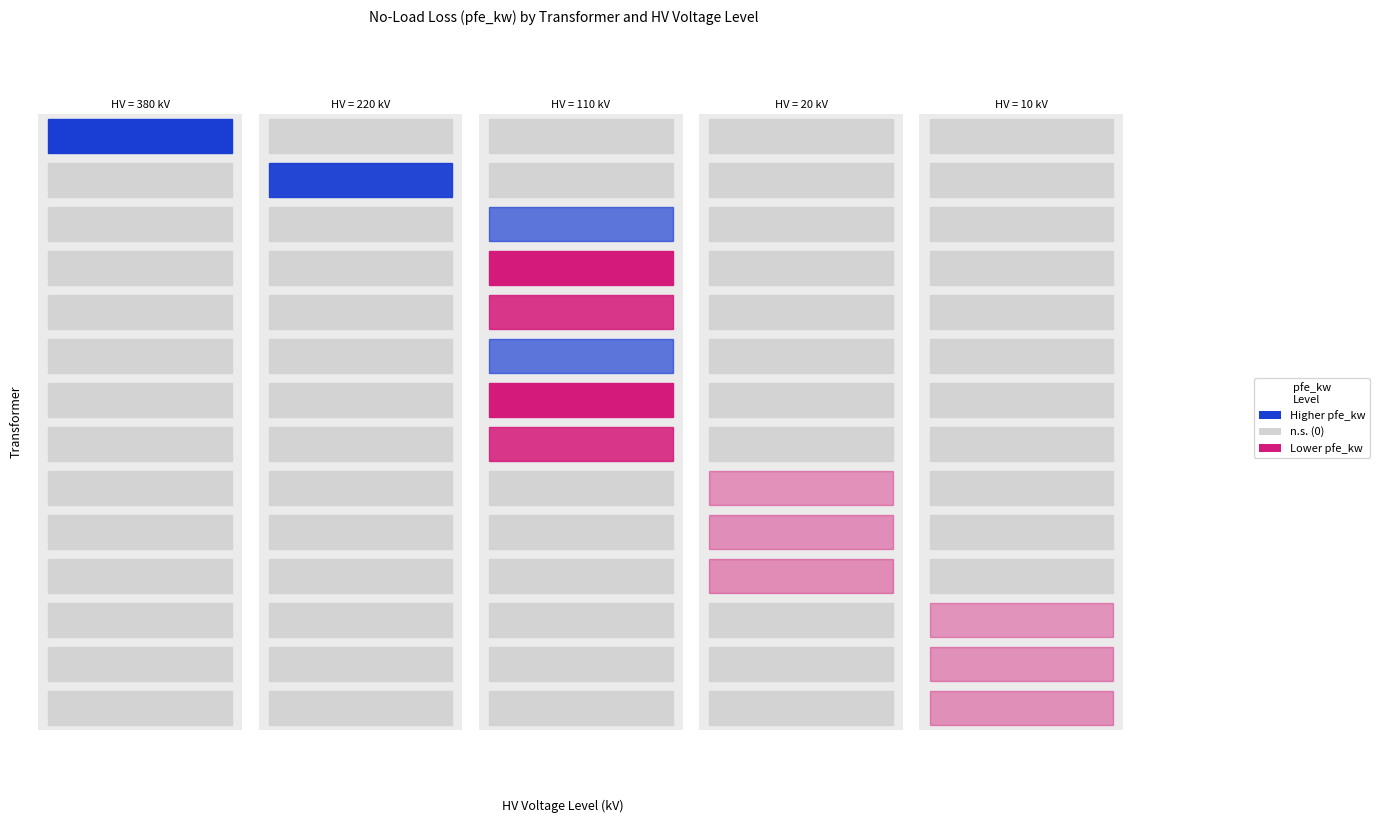

At how many categories does at least one series exceed 50?

1